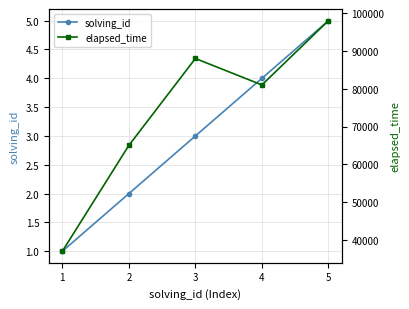

The solving_id series shows 6 at 3. True or false?

False